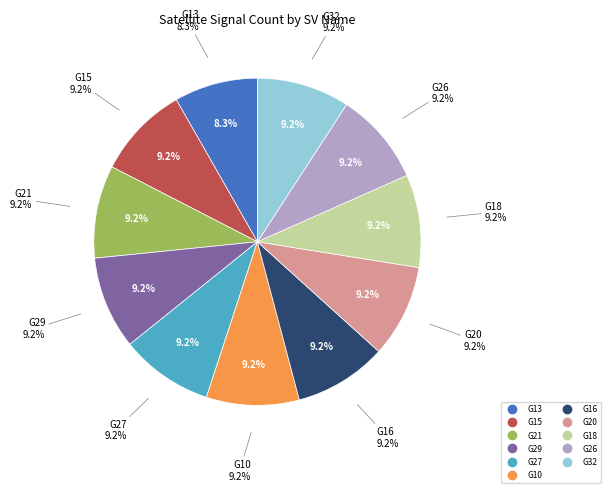

What is the smallest slice in the pie chart?

G13